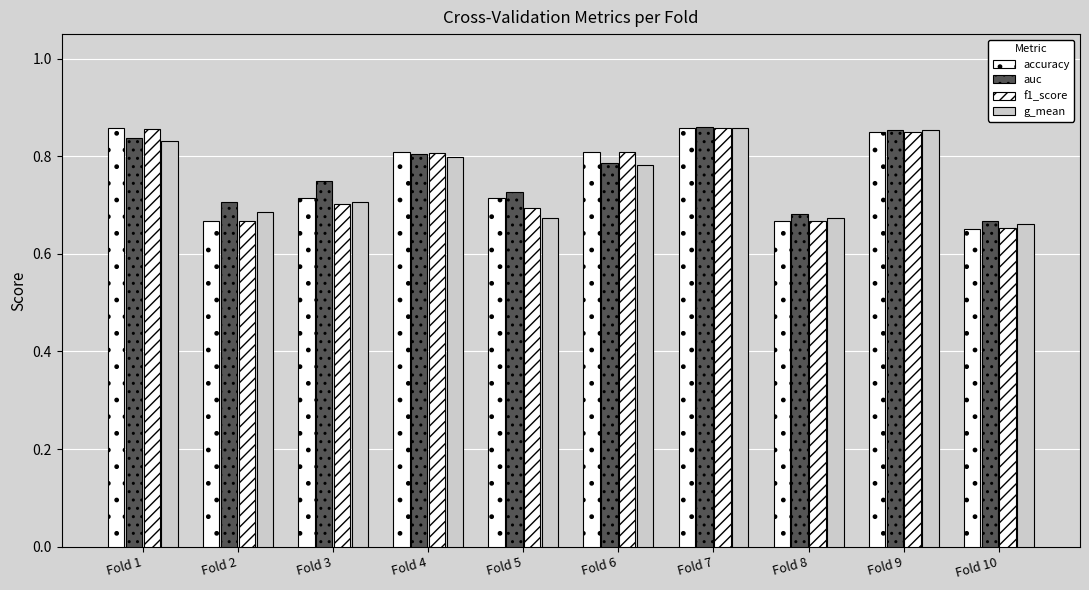

Which has a higher value, Fold 6 or Fold 2?

Fold 6